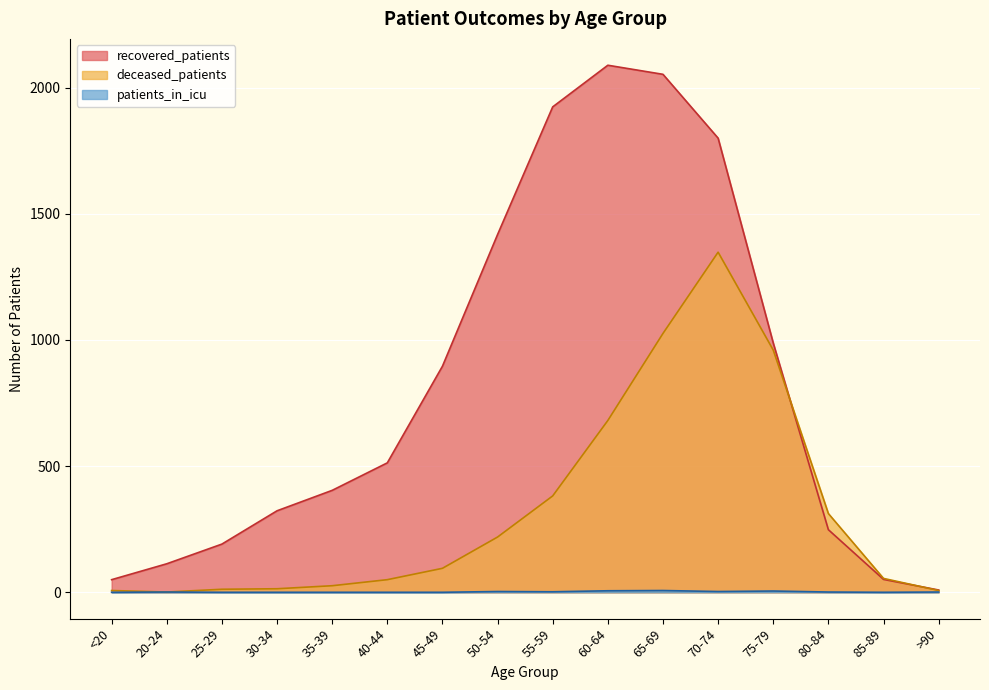

Which label corresponds to the smallest value in the chart?

<20